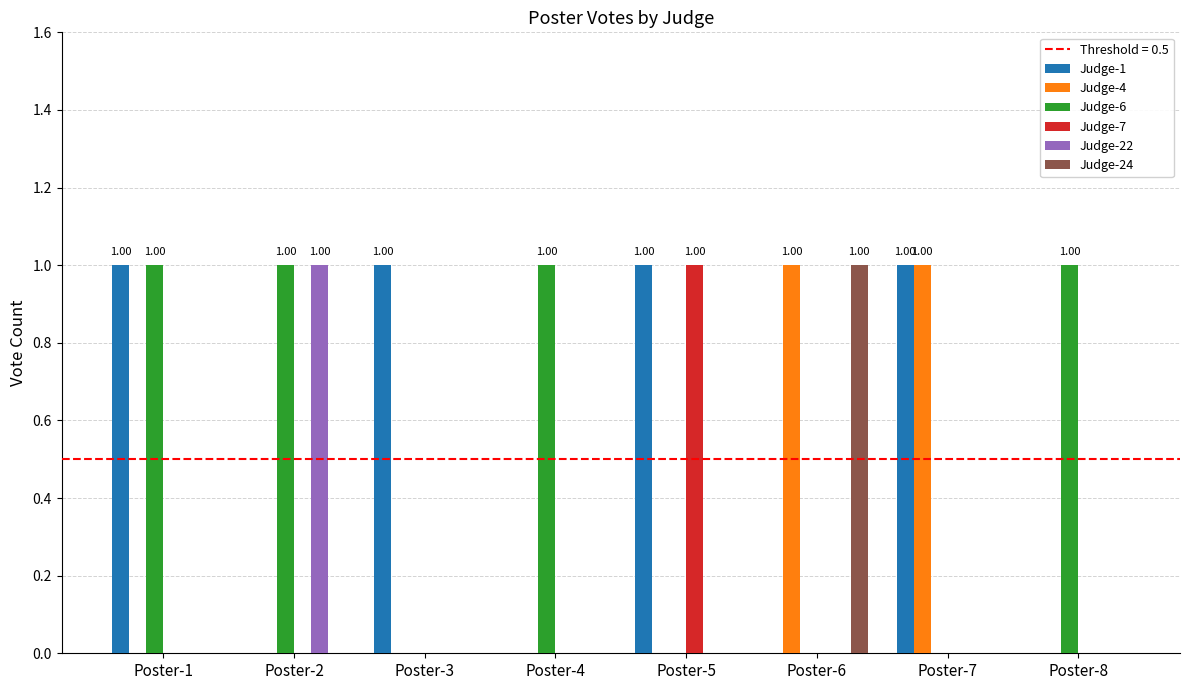

What is the total value across all series at Poster-6?

2